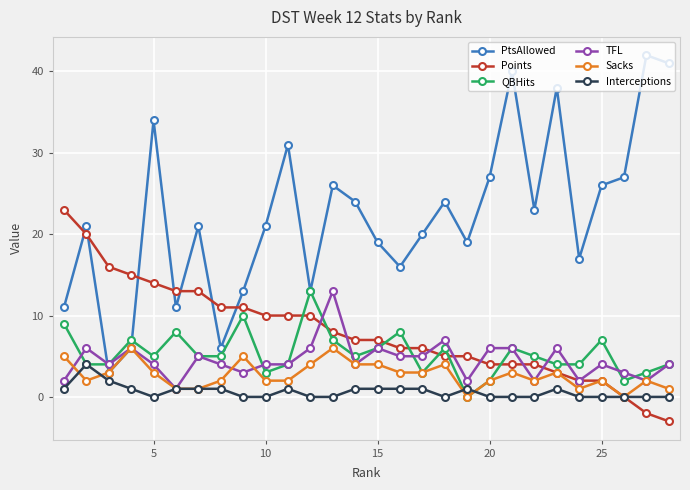

What is the minimum value shown in the chart?

-3